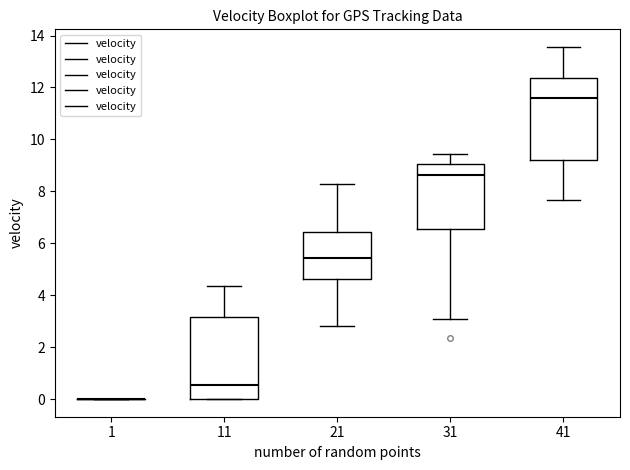

Reading left to right, transcribe this box plot: for each box, give where its median line is, the range the box spans, and where its two whiskers end, as read against the y-axis. The values are not printed on the chart, so give them approximately, as read against the axis.

1: box collapsed to a line at 0.0, whiskers 0.0 to 0.0
11: median 0.6, box 0.0 to 3.2, whiskers 0.0 to 4.4
21: median 5.4, box 4.6 to 6.4, whiskers 2.8 to 8.2
31: median 8.6, box 6.6 to 9.0, whiskers 3.0 to 9.4
41: median 11.6, box 9.2 to 12.4, whiskers 7.6 to 13.6